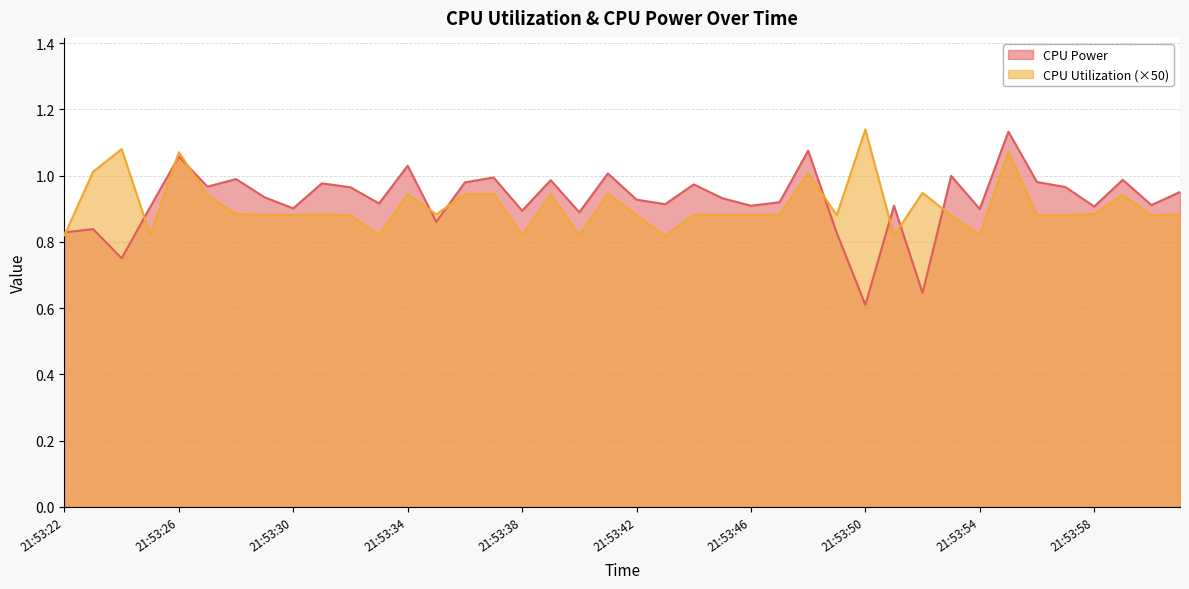

List the series in order of their overall mean, highest first.

CPU Power, CPU Utilization (×50)